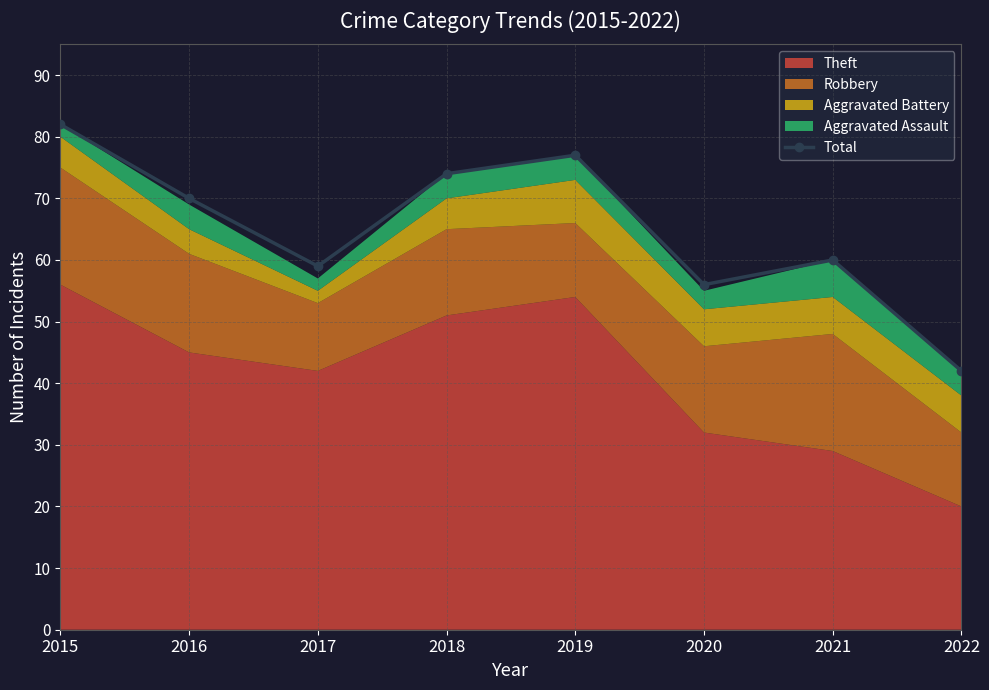

Rank the categories by value from lowest to highest.

2022, 2020, 2017, 2021, 2016, 2018, 2019, 2015